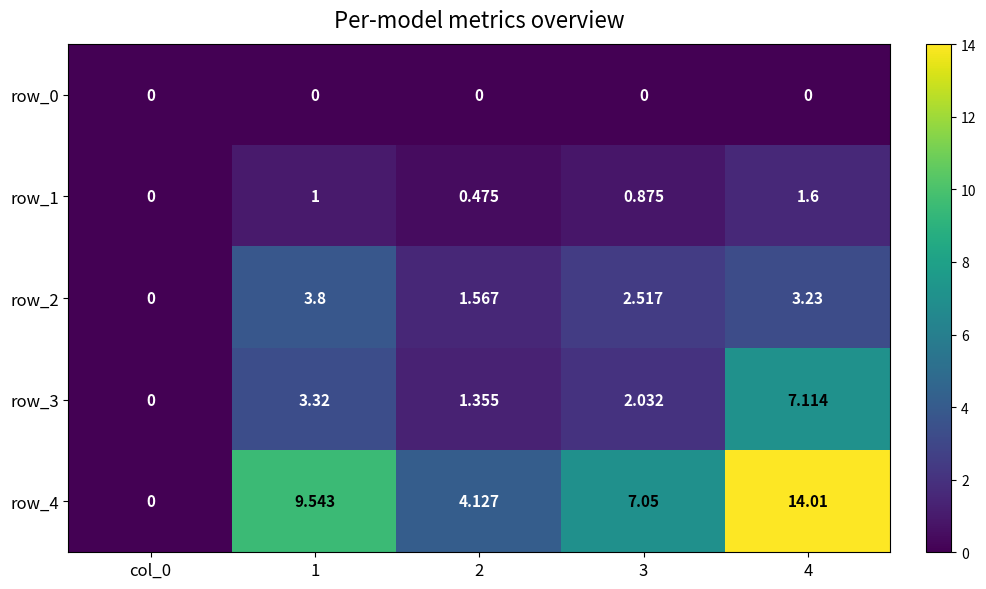

Which series has the largest total across all categories?

row_4